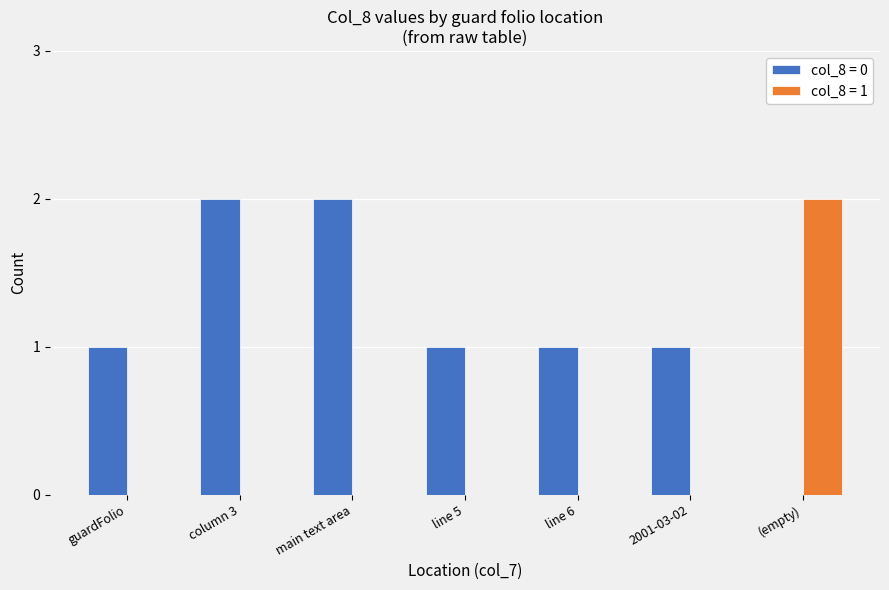

How many data points does each series have?

7